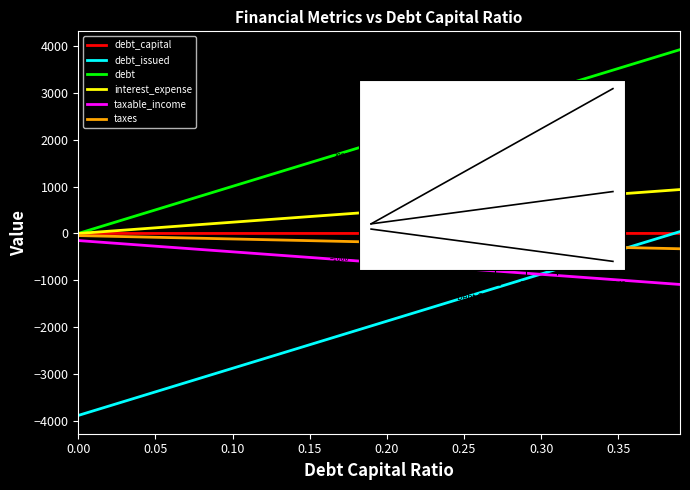

How many series are shown in this chart?

6